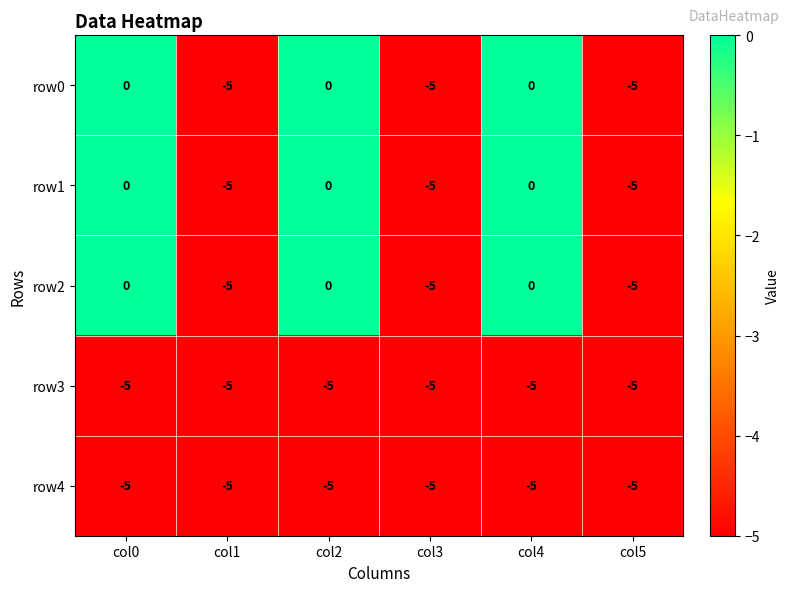

What is the smallest value displayed?

-5